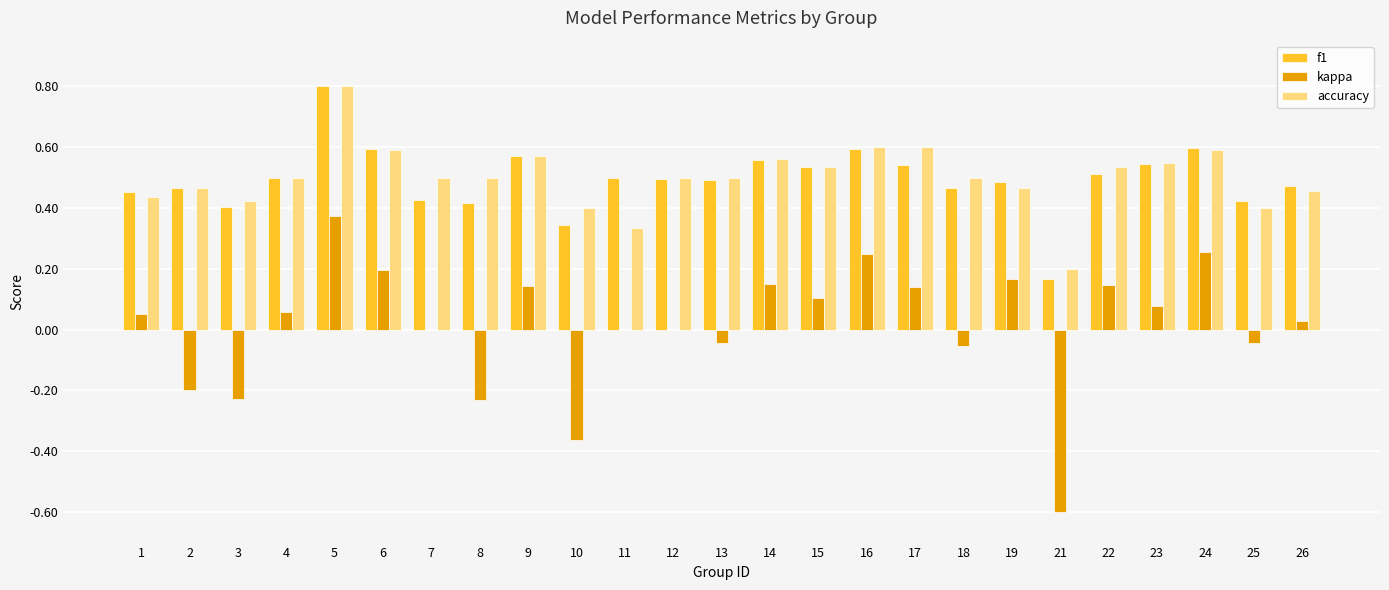

What is the sum of all f1 values?

12.4